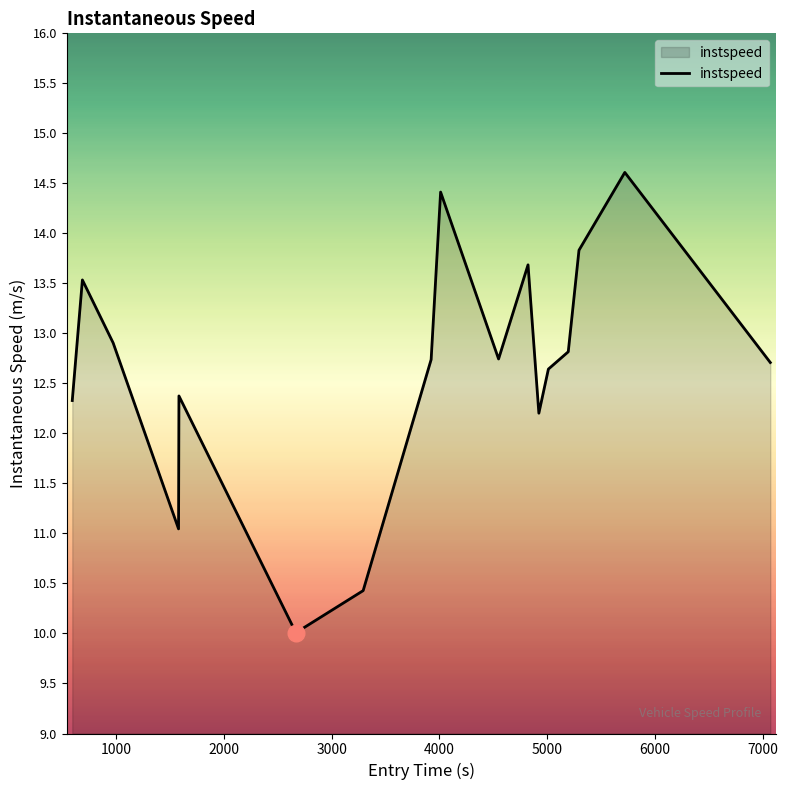

What is the difference between the maximum and minimum values?

4.6